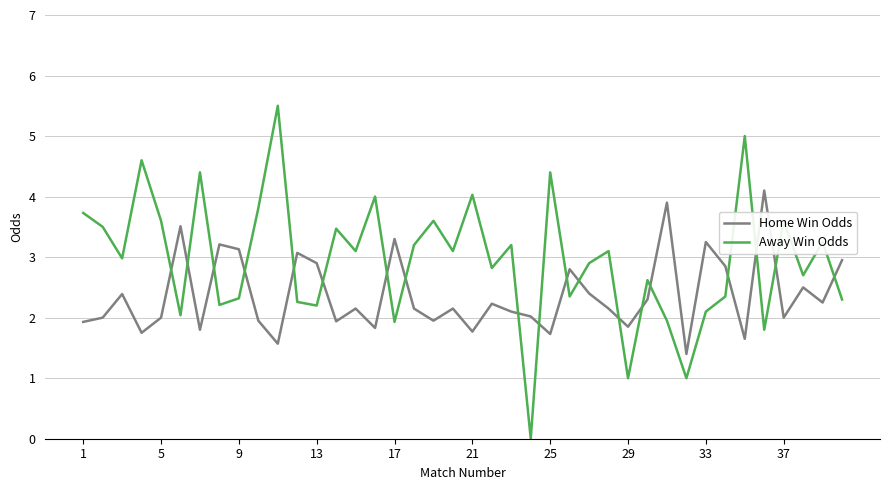

Which series has the largest total across all categories?

Away Win Odds